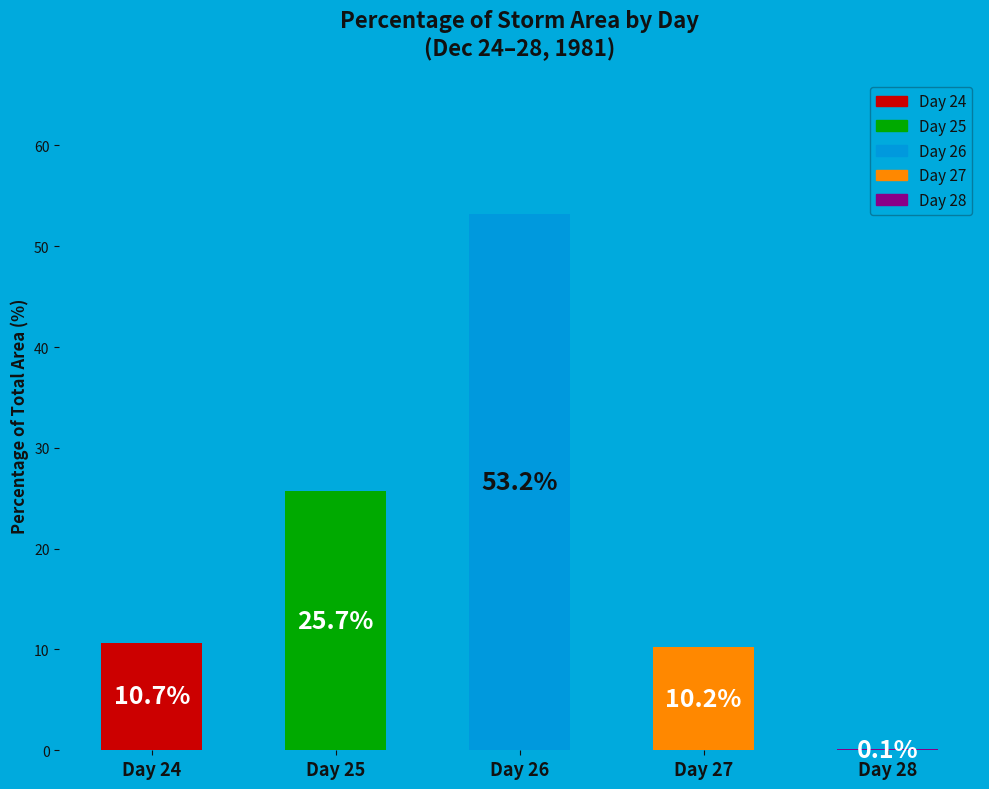

Where does the data first go above 10?

Day 24